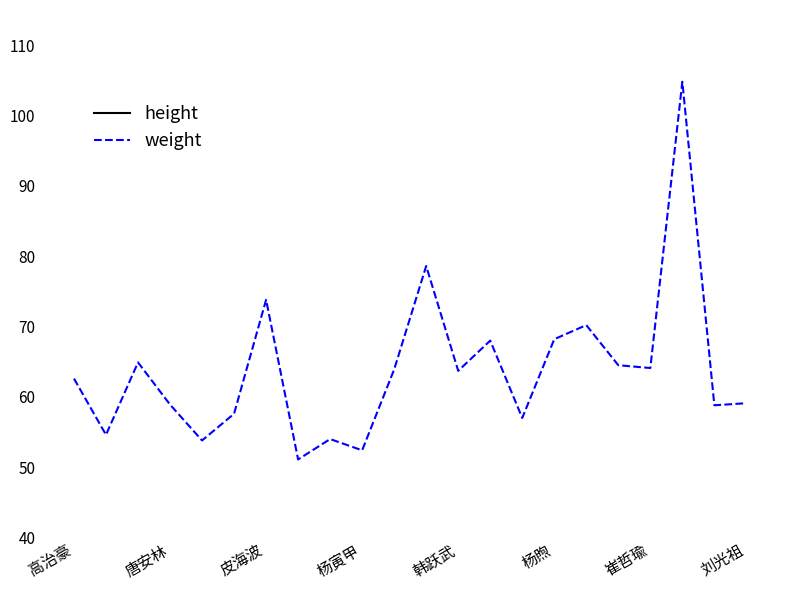

The value of weight at 杨煦 is 115.2. True or false?

False